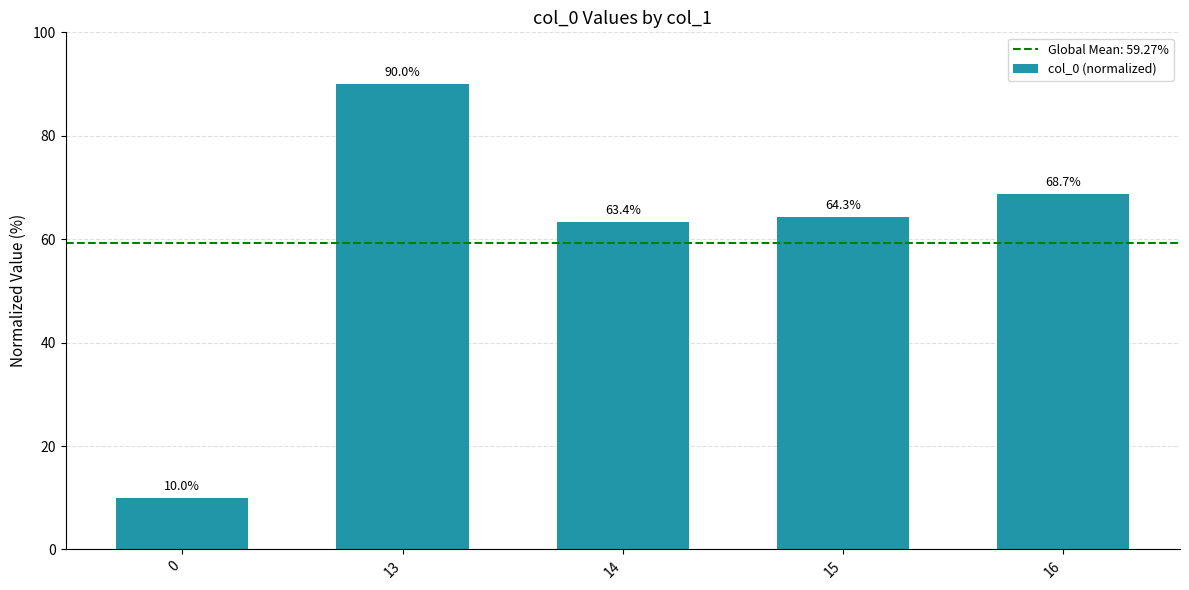

What is the approximate value at 13?

90.0